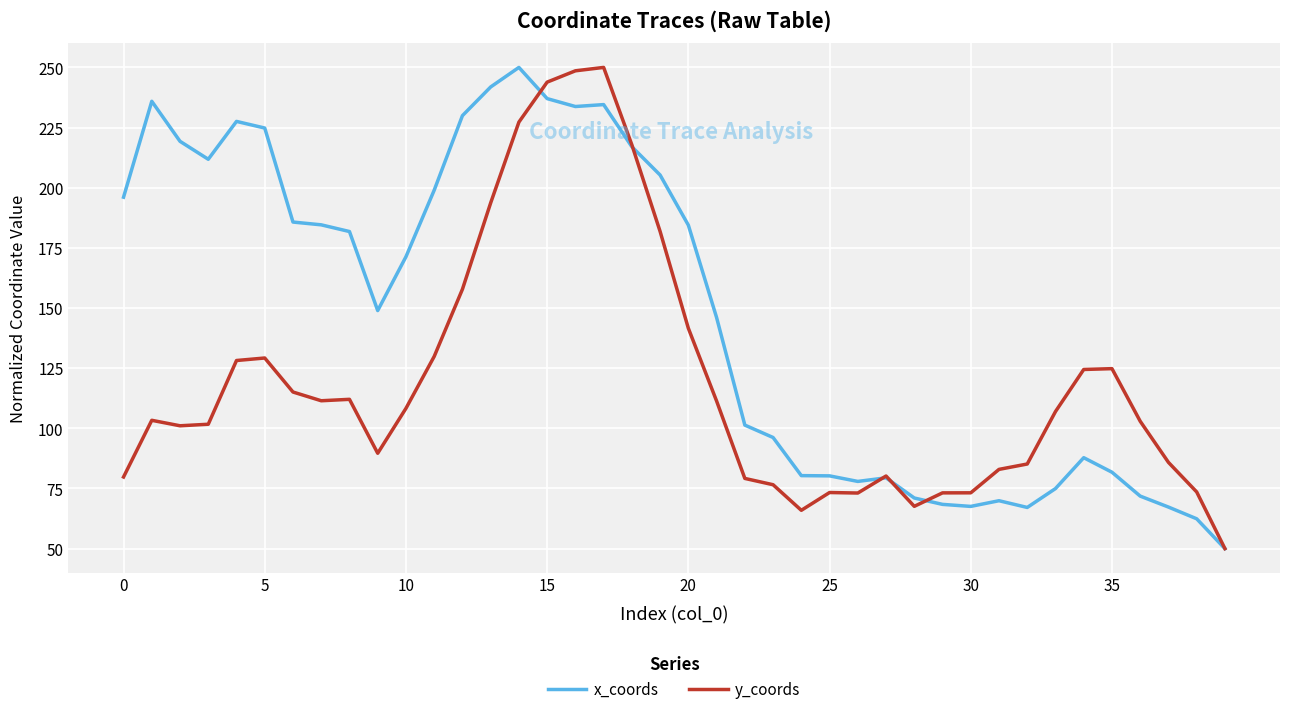

What is the minimum value shown in the chart?

50.0